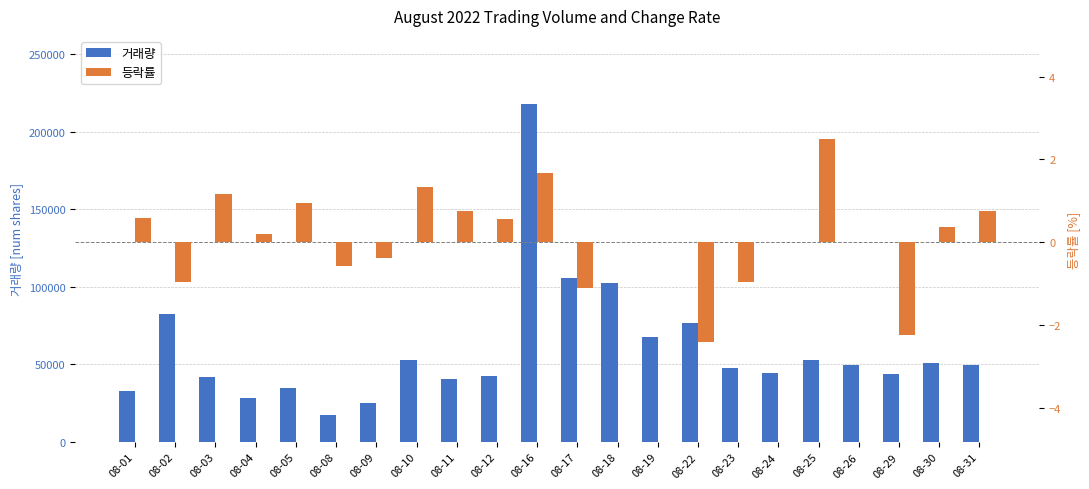

How many data points in 거래량 are above 49676?

10